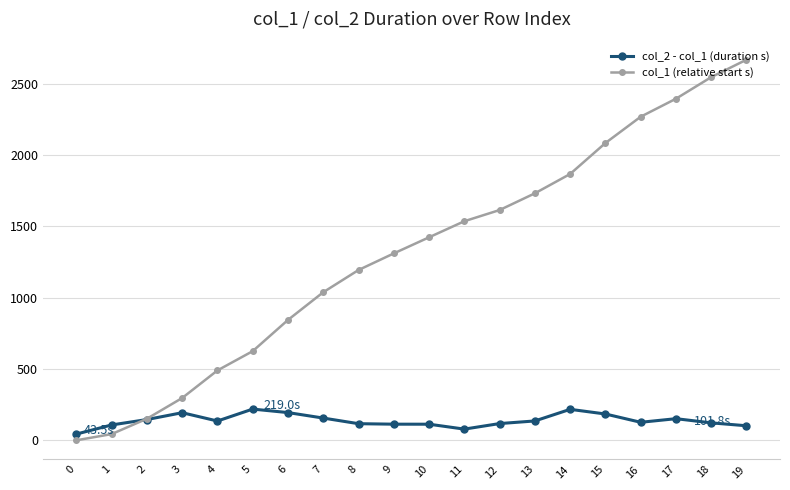

Between 3 and 12, which series saw the biggest shift?

col_1 (relative start s)